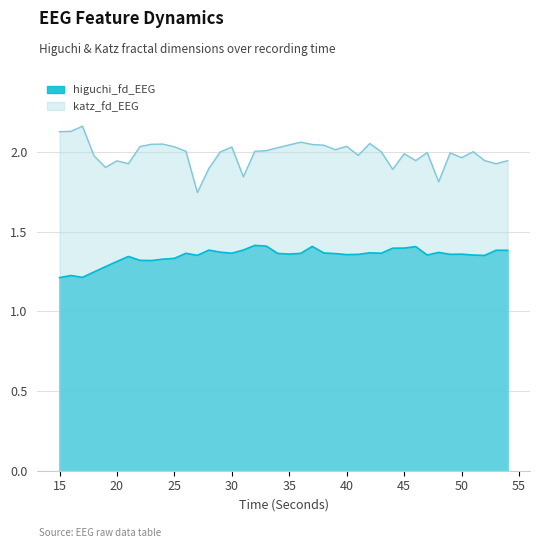

True or false: katz_fd_EEG has more than 0 interior local peaks.

True